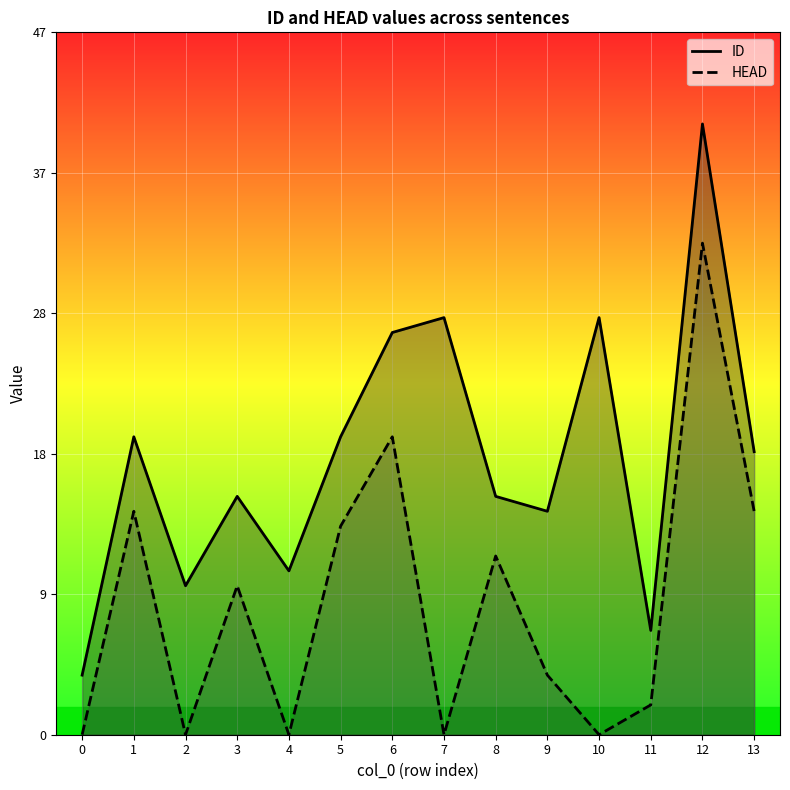

What are all the series names shown in the legend?

ID, HEAD